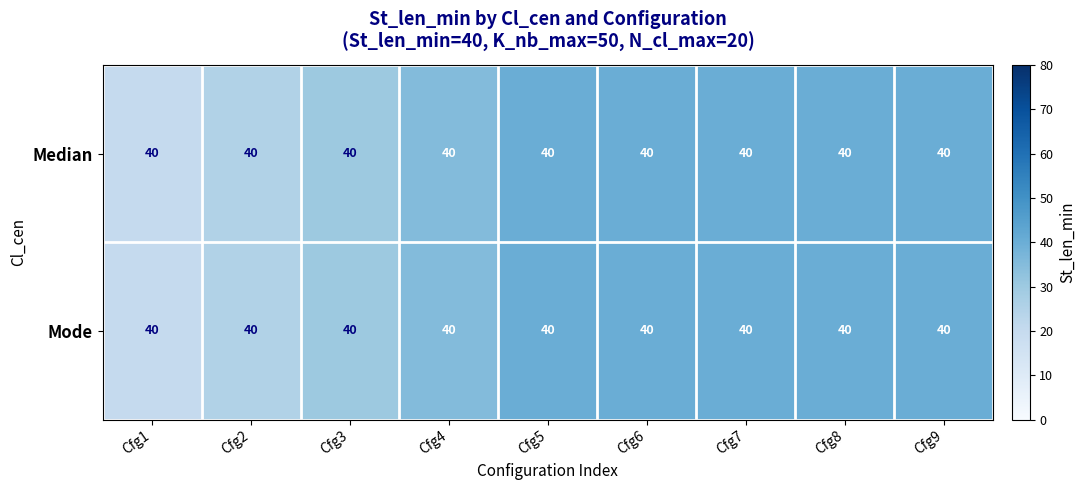

Which category has the highest value across all series?

Cfg5